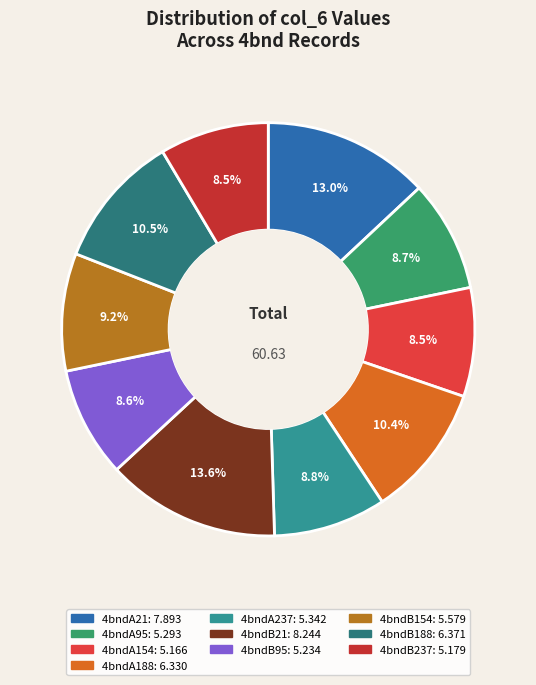

To the nearest percent, what portion does 4bndB21 represent?

14%